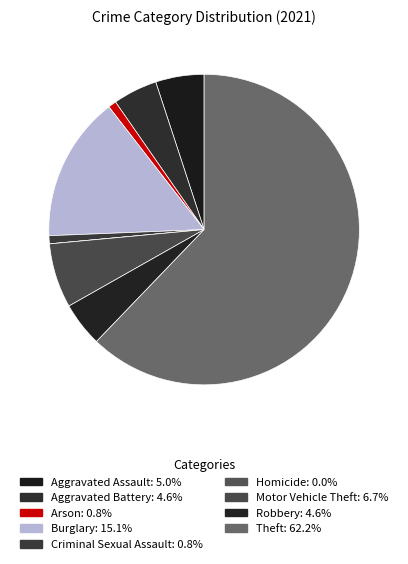

To the nearest percent, what is the difference between the largest and smallest slice percentages?

62%